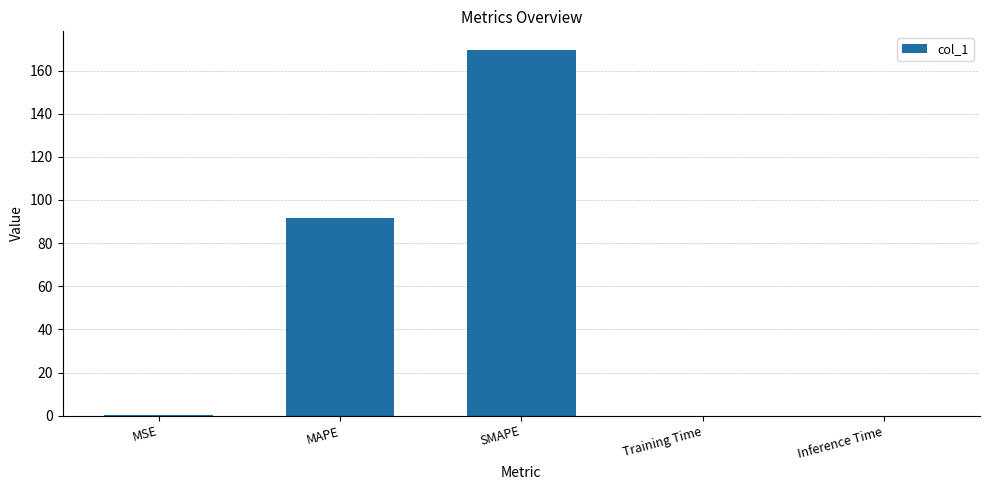

Between SMAPE and Training Time, which is larger?

SMAPE